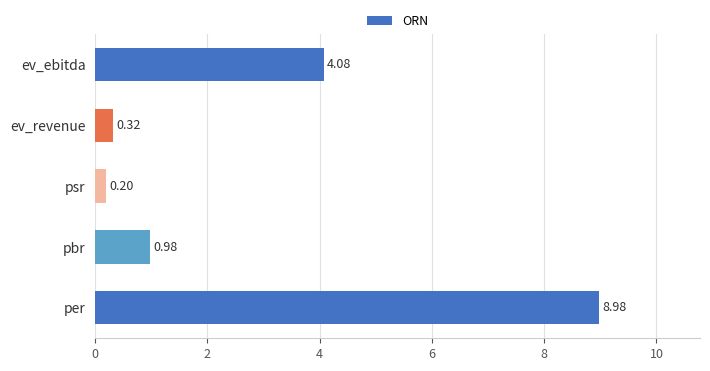

What is the sum of all values?

14.6